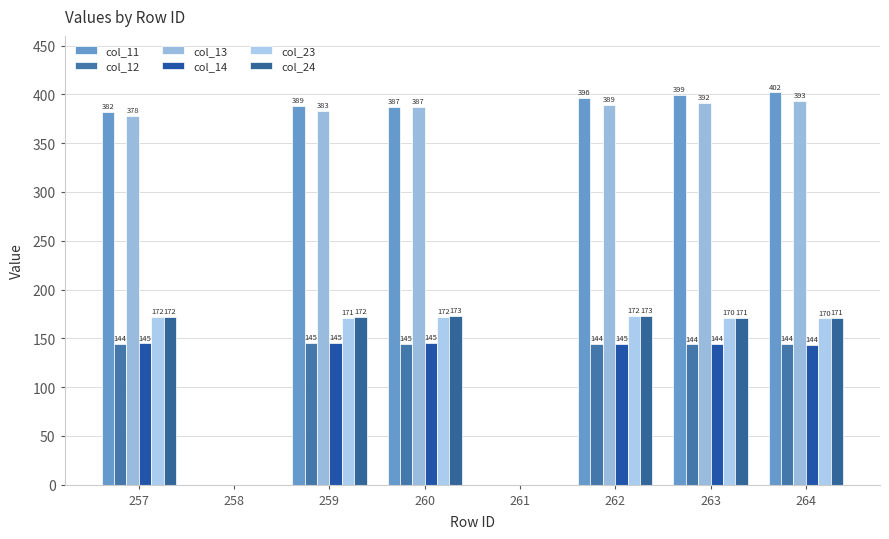

What is the sum of the col_24 values at 260 and 261?

172.6